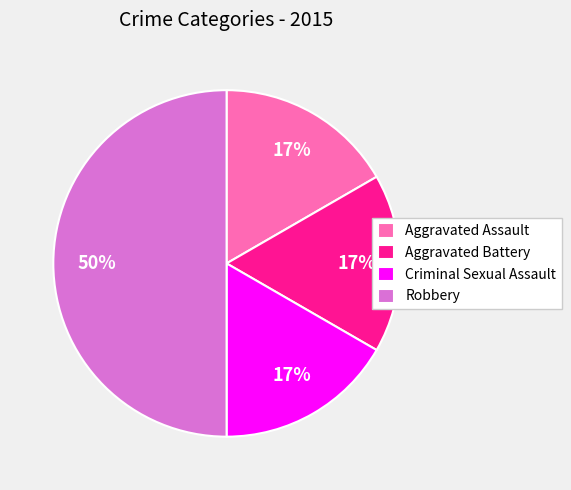

How many segments does this pie chart have?

4